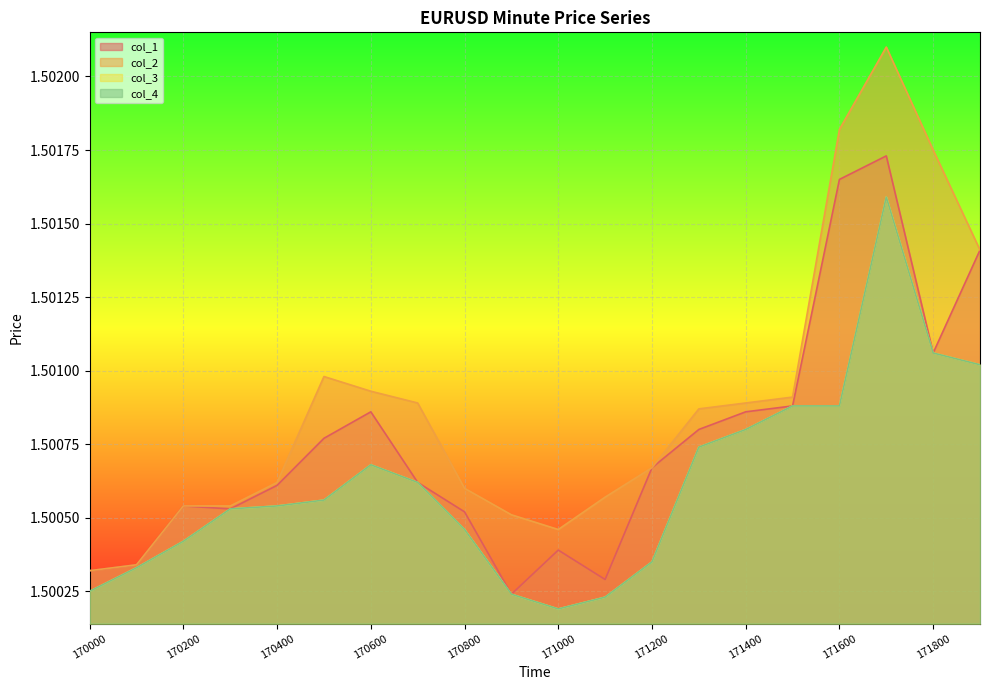

At how many categories does at least one series exceed 1?

20